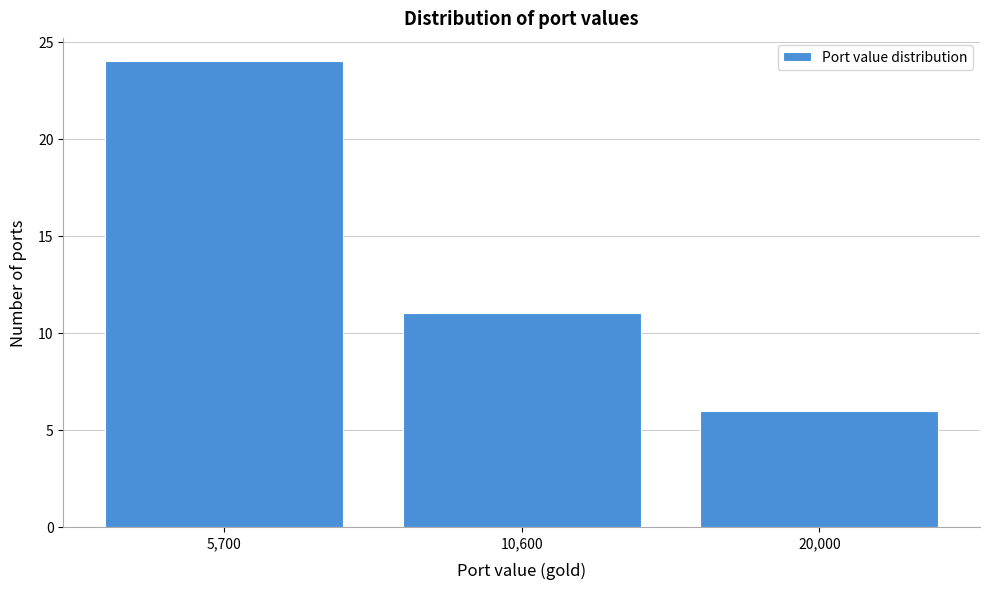

Reading left to right, list all the values displayed in this chart.

24	11	6